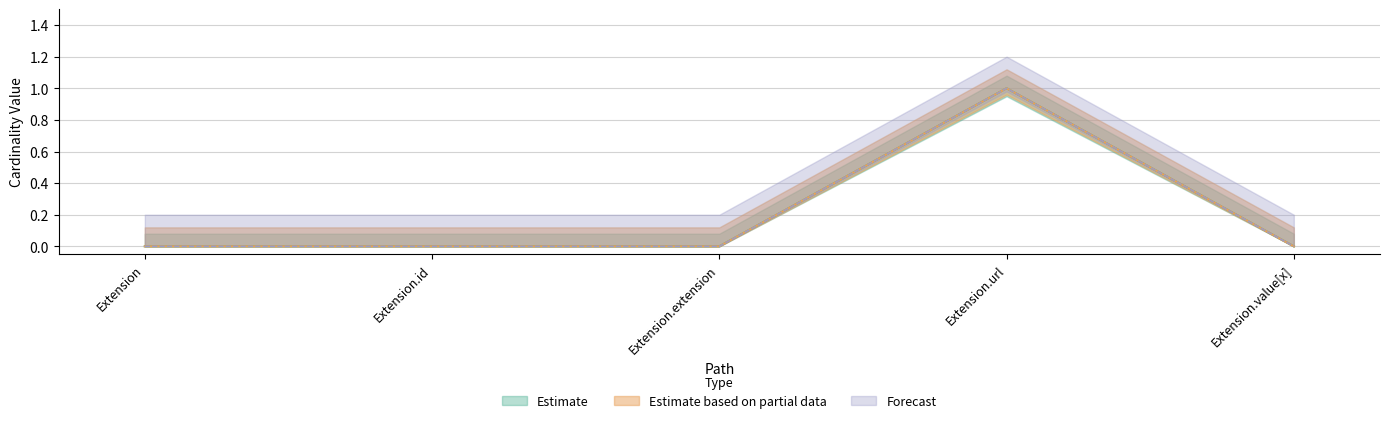

Which category has the lowest value across all series?

Extension